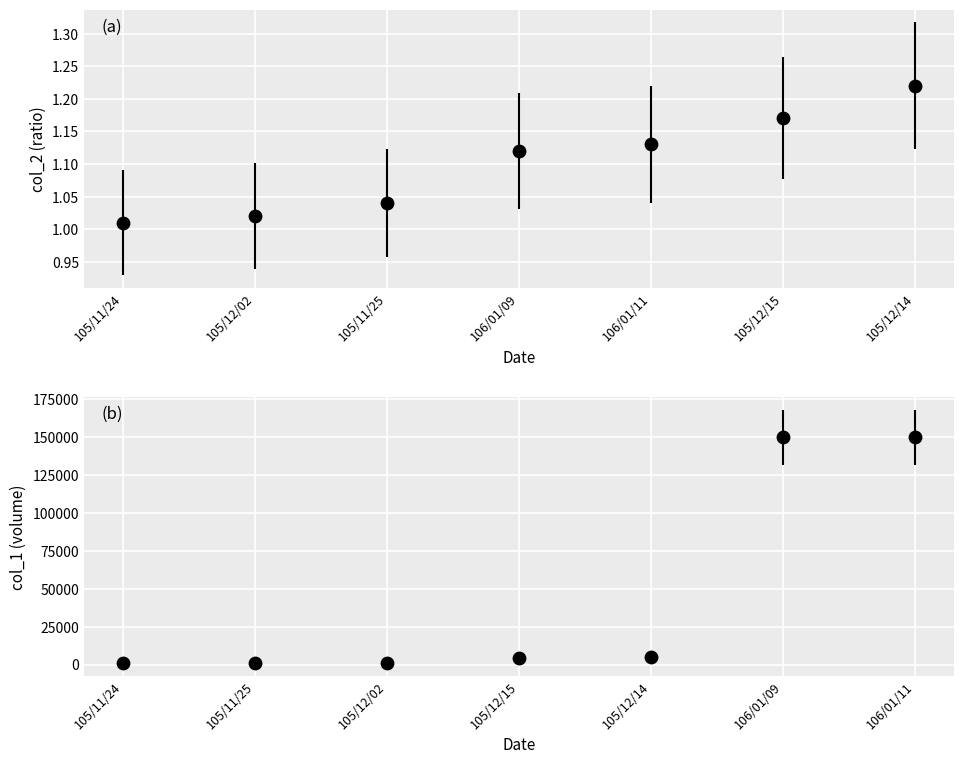

At how many categories does at least one series exceed 80677?

2